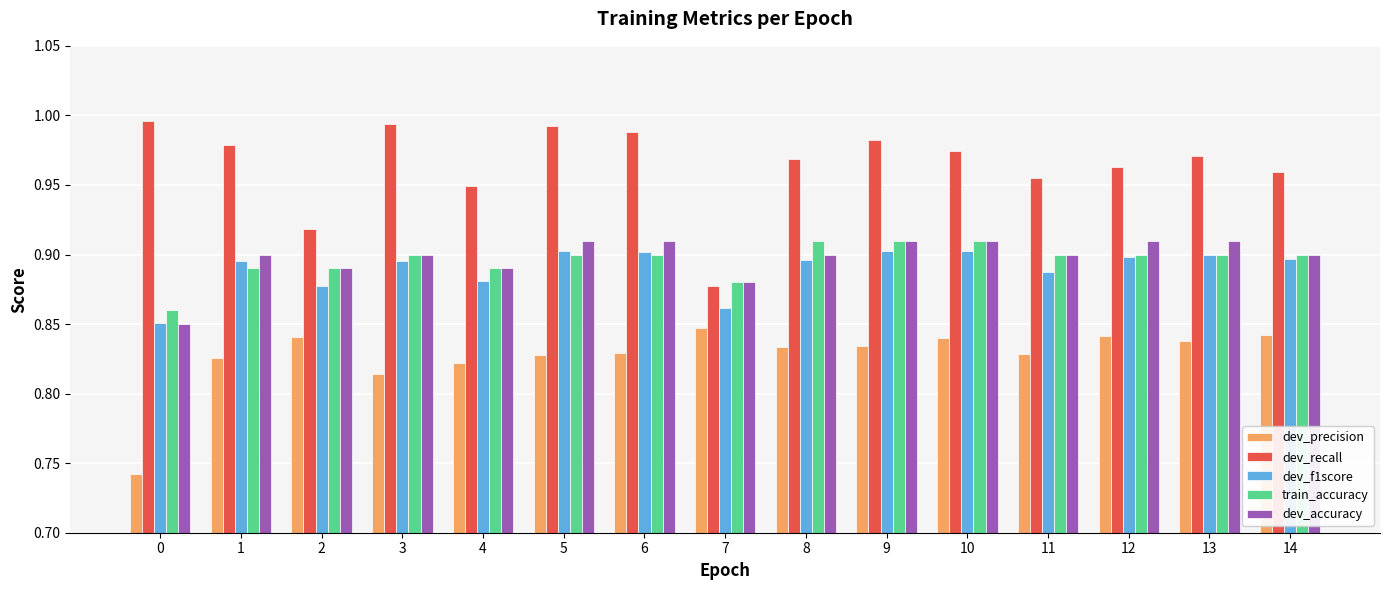

The train_accuracy series shows 0.9 at 12. True or false?

True